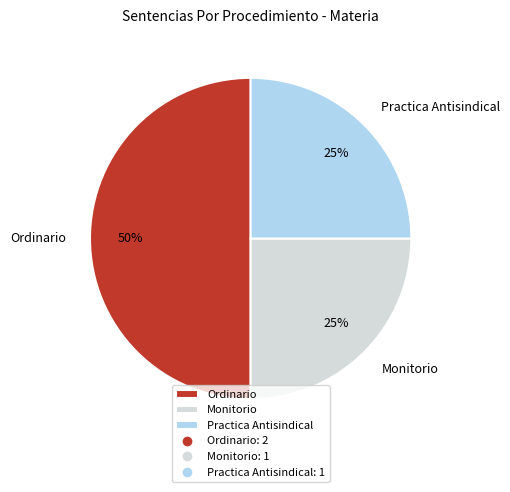

To the nearest percent, what is the average slice percentage?

33%